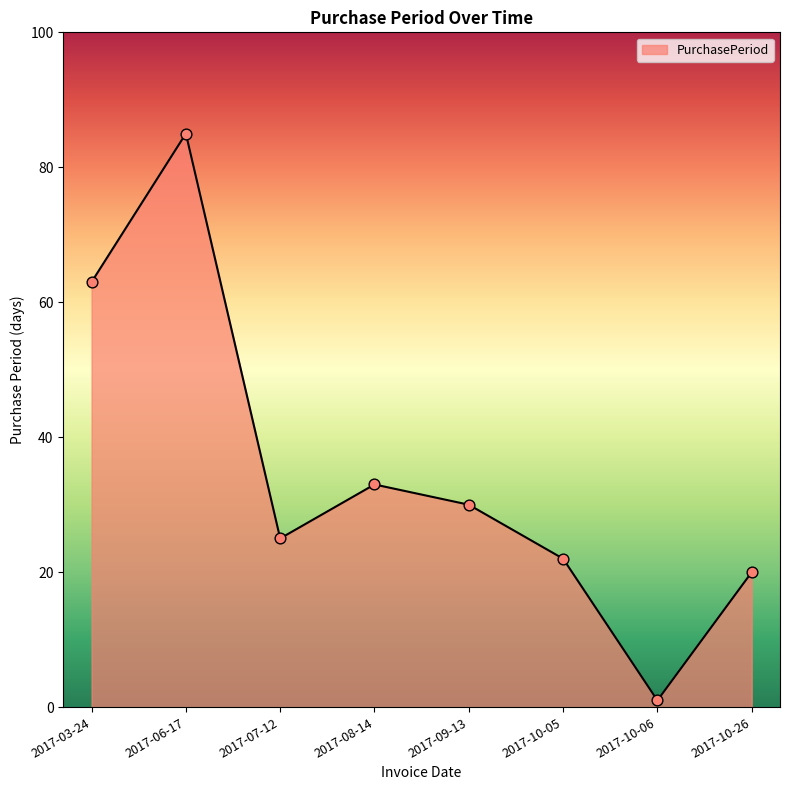

Between 2017-07-12 and 2017-10-06, which is larger?

2017-07-12